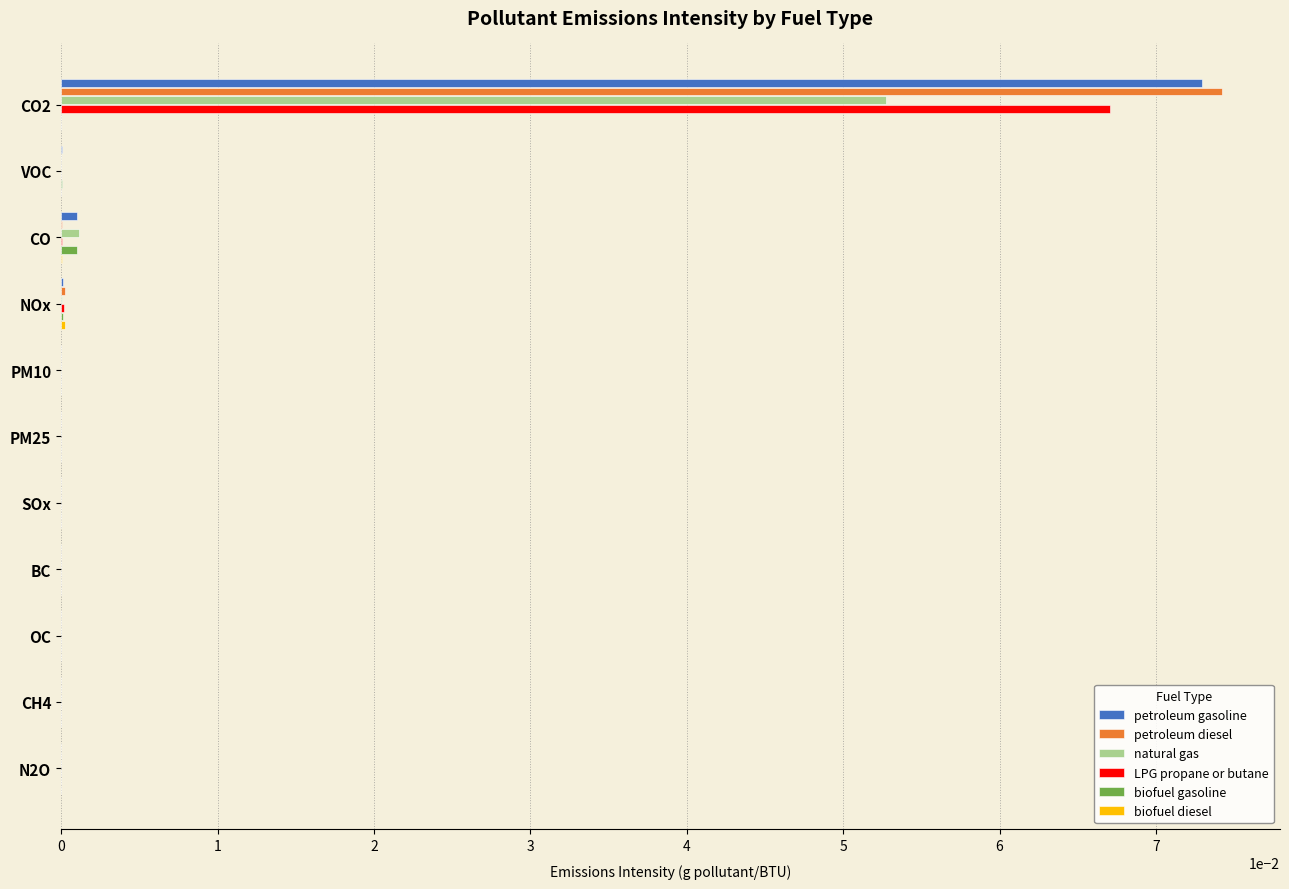

At which category is the sum across all series the highest?

CO2